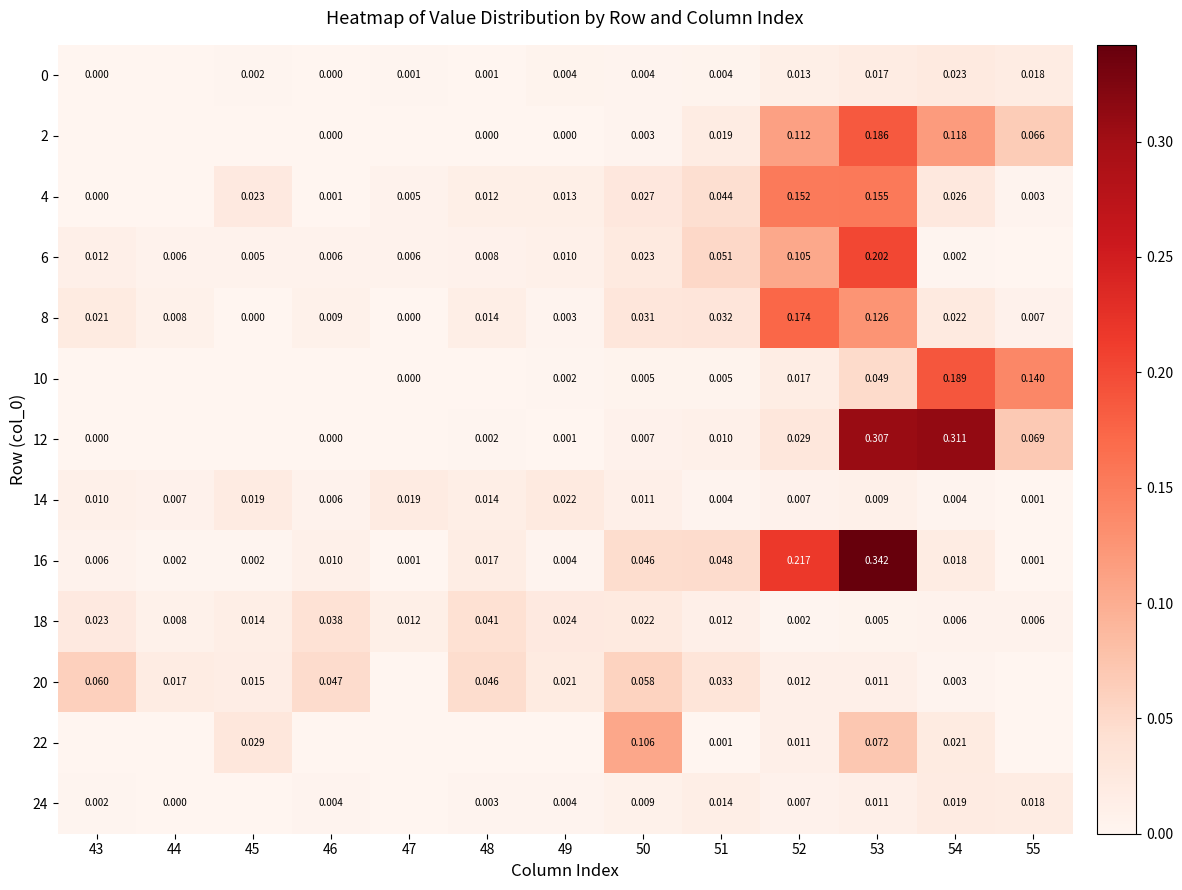

At which category is the sum across all series the highest?

53